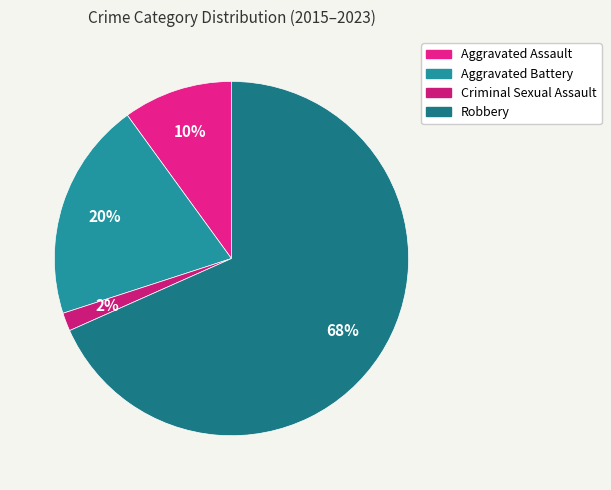

To the nearest percent, what is the difference between the Aggravated Assault and Robbery slice percentages?

58%